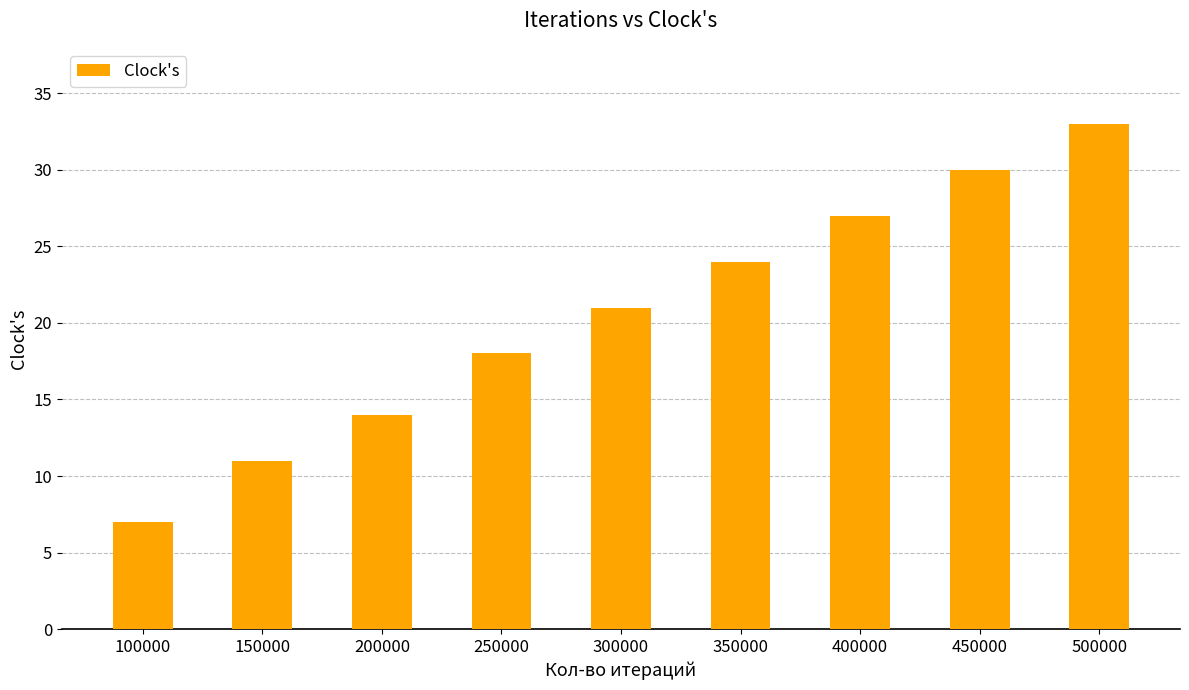

List the labels in order of value, largest first.

500000, 450000, 400000, 350000, 300000, 250000, 200000, 150000, 100000